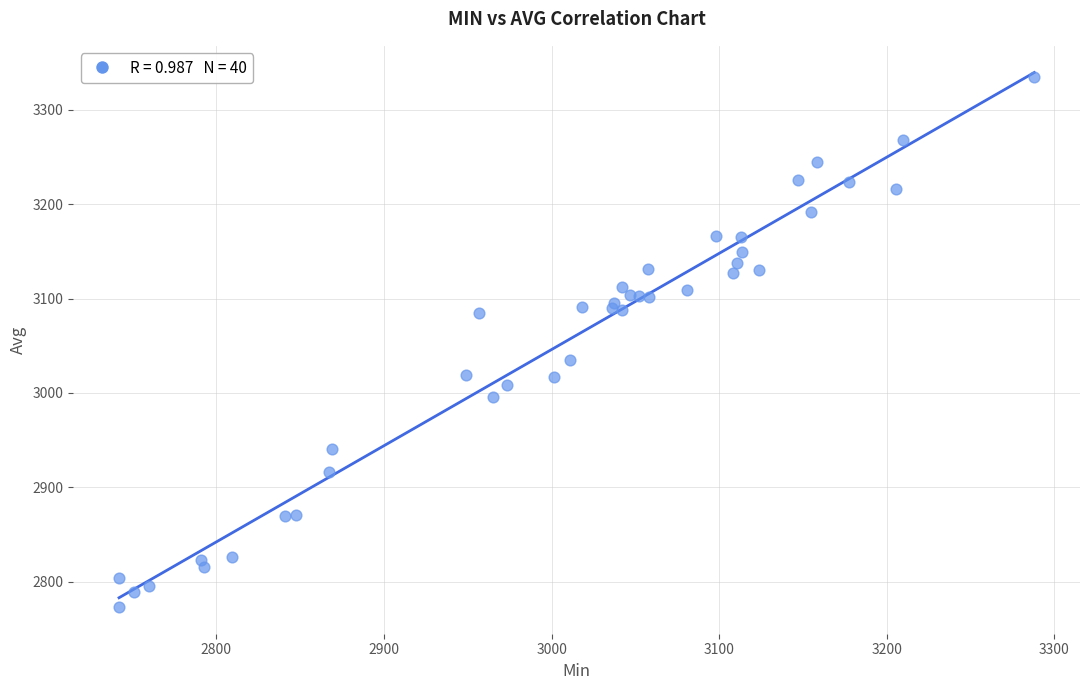

What Y value in the scatter plot is closest to 3054?

3035.0